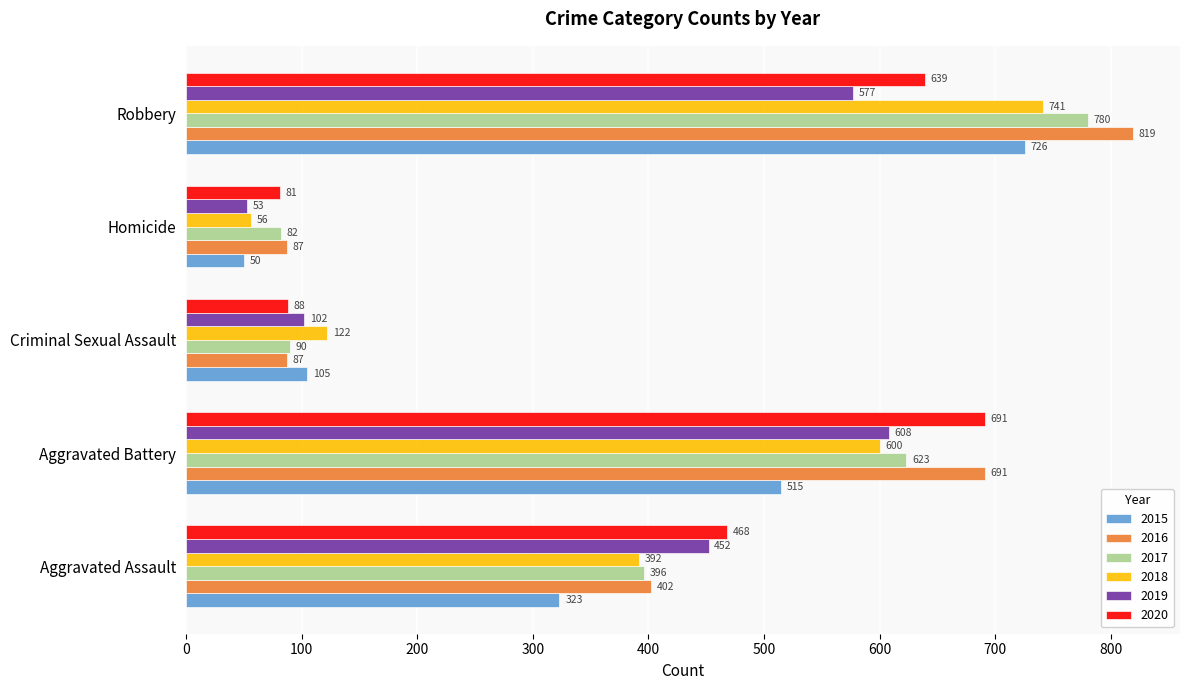

What is the greatest value displayed?

819